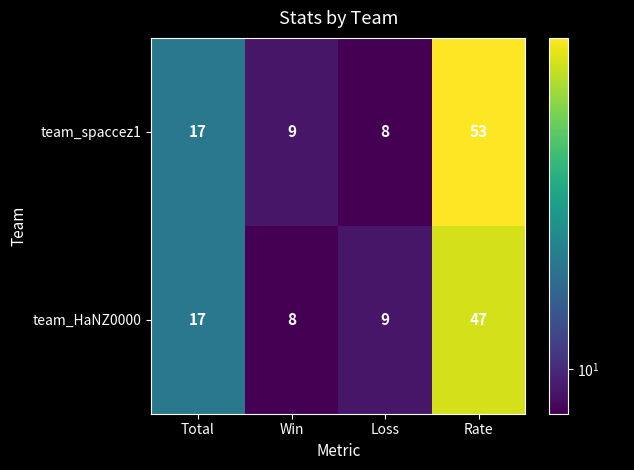

Reading right to left, list all the values displayed in this chart.

team_spaccez1: Rate=53	Loss=8	Win=9	Total=17
team_HaNZ0000: Rate=47	Loss=9	Win=8	Total=17